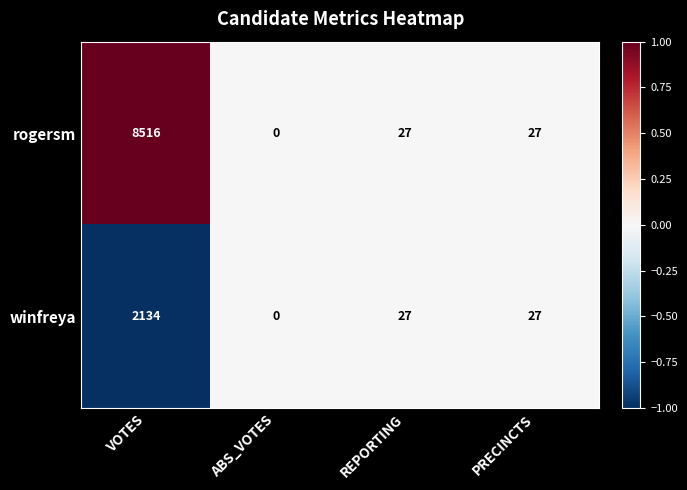

What is the difference between the rogersm values at REPORTING and ABS_VOTES?

27